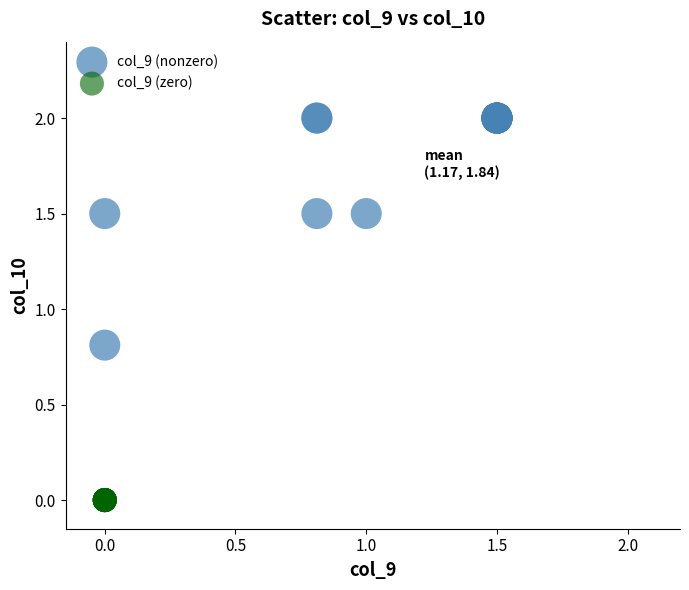

Which series contains the highest Y value?

col_9 (nonzero)